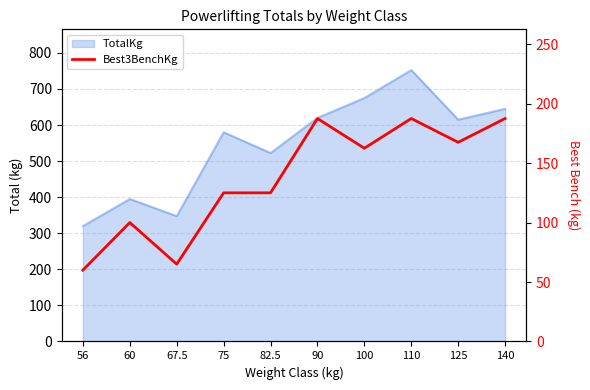

Does the chart display data point markers on the line(s)?

No